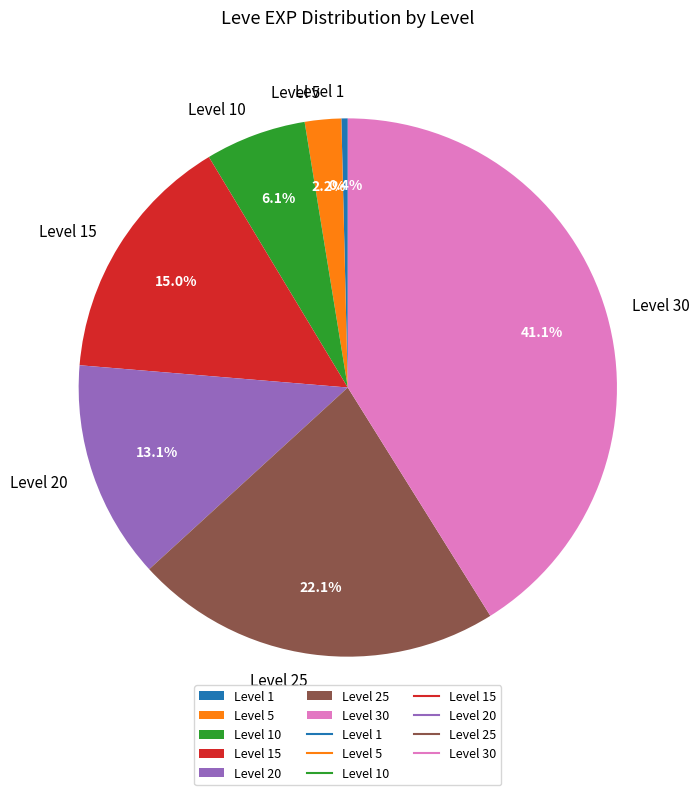

Does Level 1 represent more than half of the total?

No